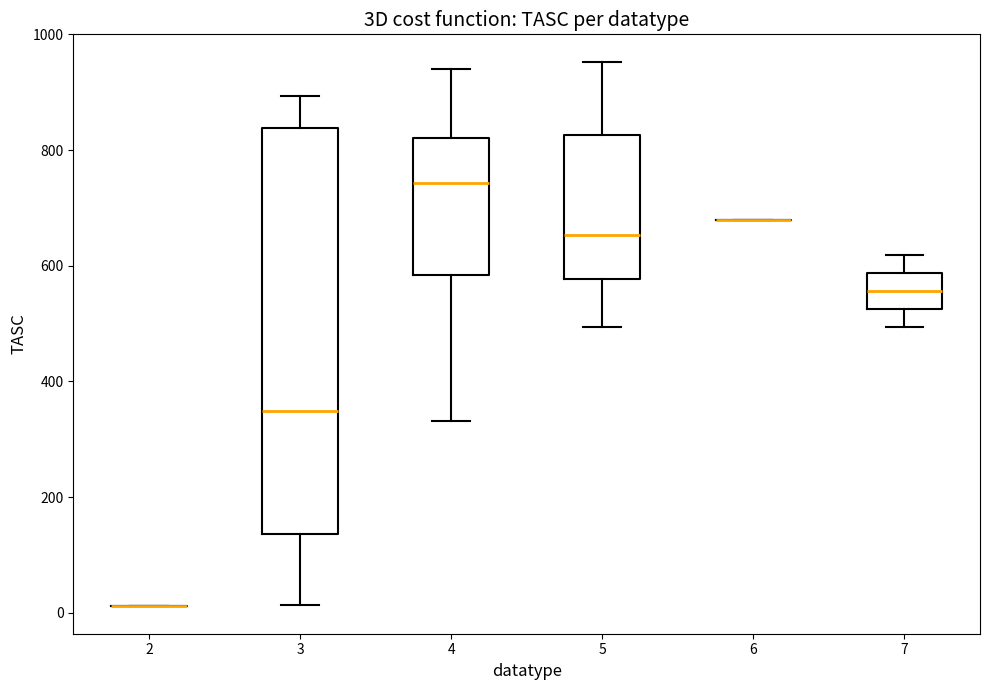

Reading left to right, read every box against the y-axis: the position of its median line, the range the box covers, and the ends of its whiskers. The values are not printed on the chart, so give them approximately, as read against the axis.

2: box collapsed to a line at 20, whiskers 20 to 20
3: median 340, box 140 to 840, whiskers 20 to 900
4: median 740, box 580 to 820, whiskers 340 to 940
5: median 660, box 580 to 820, whiskers 500 to 960
6: box collapsed to a line at 680, whiskers 680 to 680
7: median 560, box 520 to 580, whiskers 500 to 620